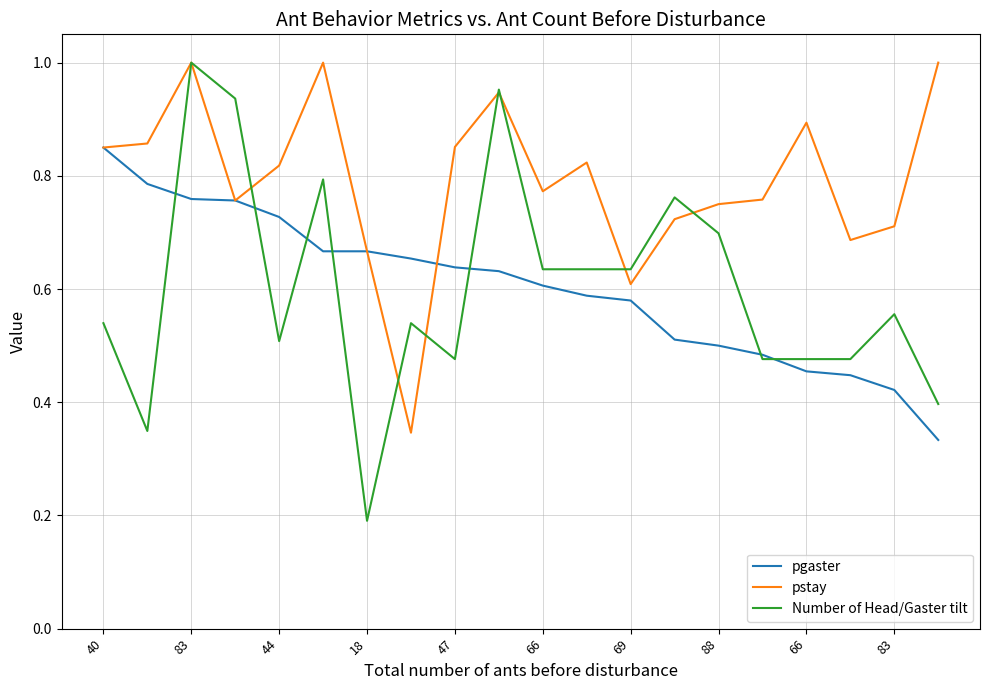

Which series has the widest spread of values?

Number of Head/Gaster tilt